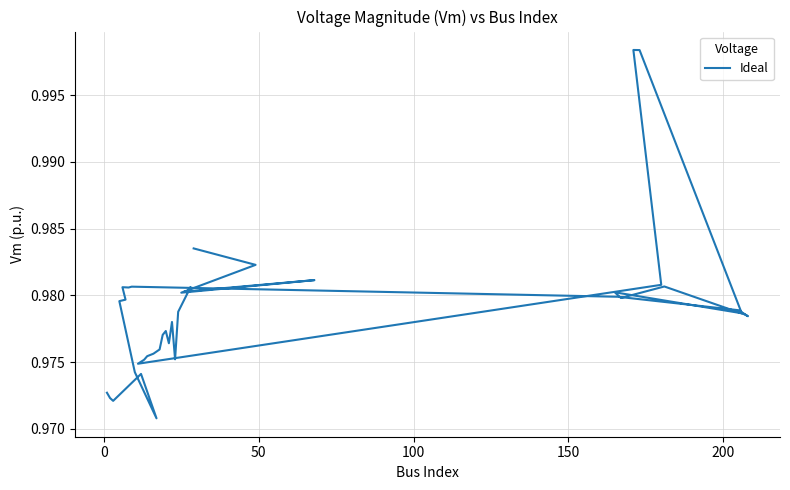

Count the number of categories in the chart.

40